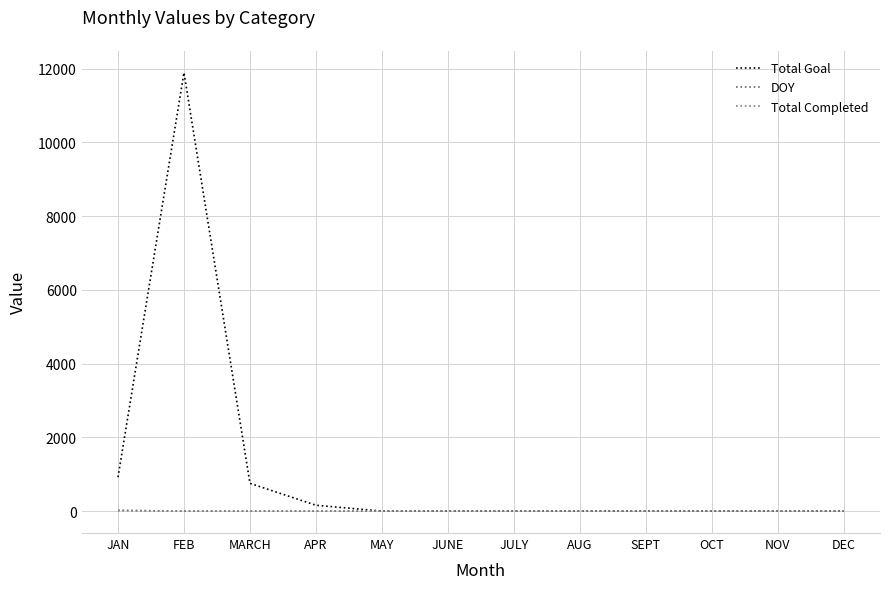

Count the number of categories in the chart.

12